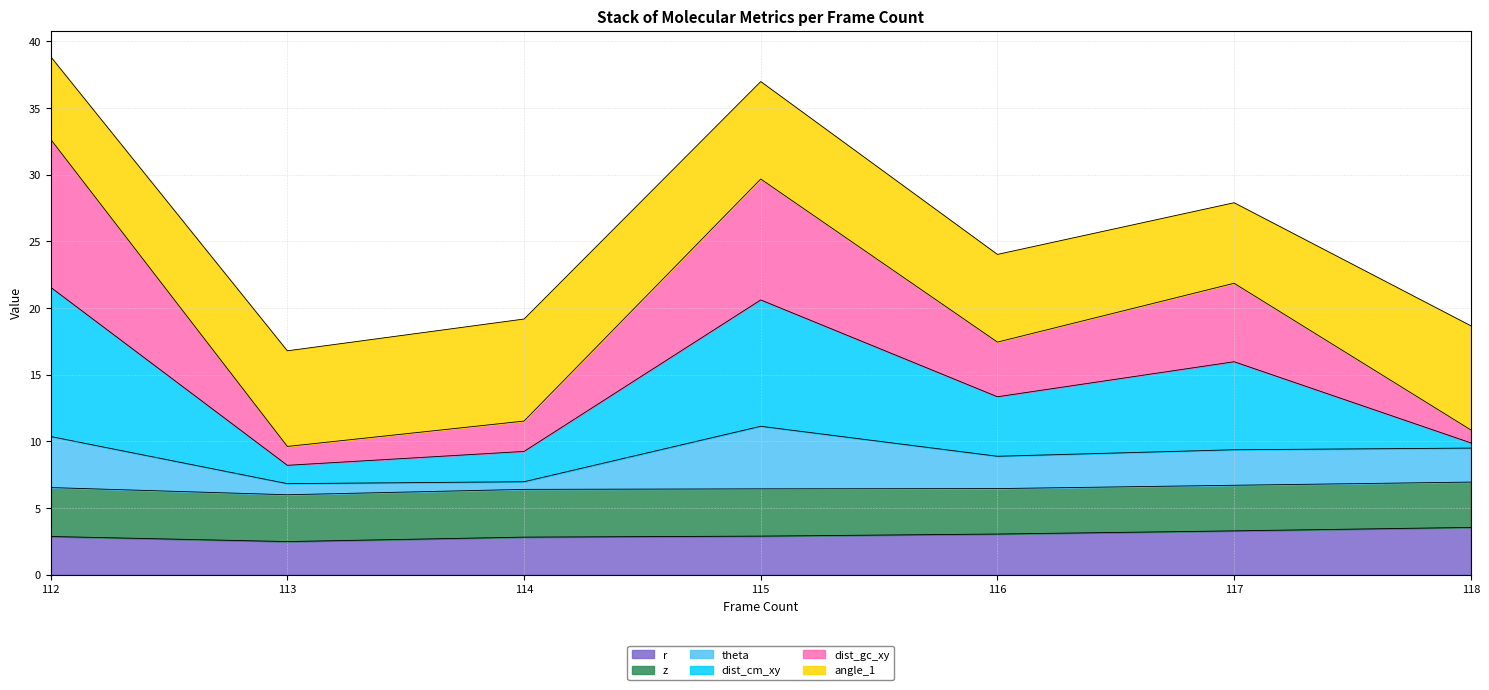

What is the lowest value of the r series?

2.5